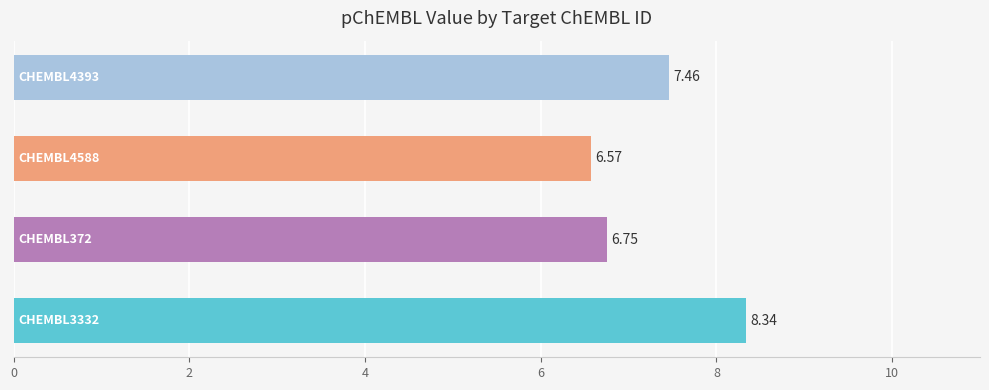

What is the difference between the maximum and minimum values?

1.8